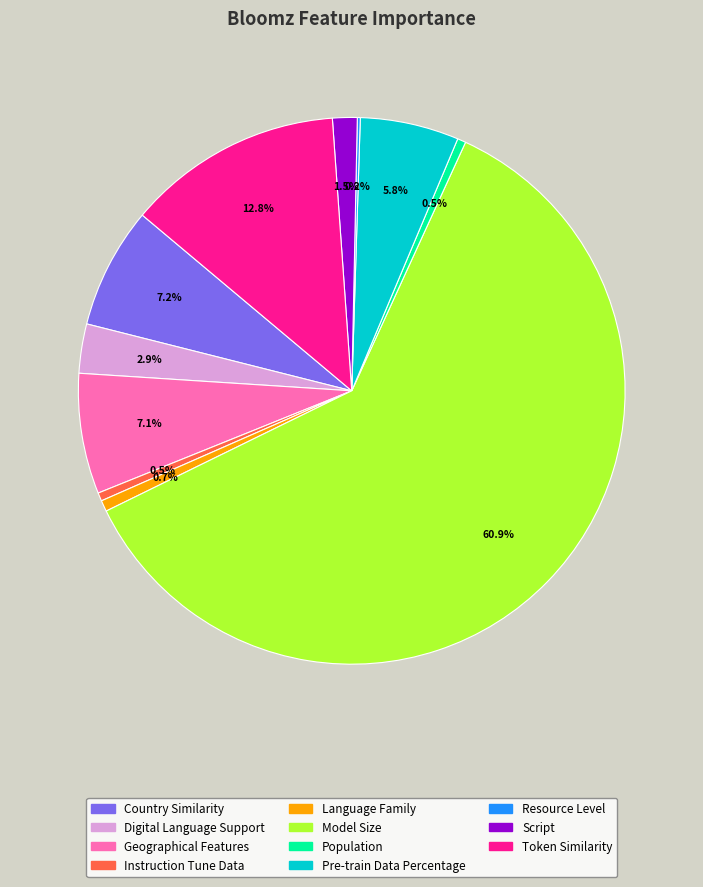

Does any single category account for the majority?

Yes